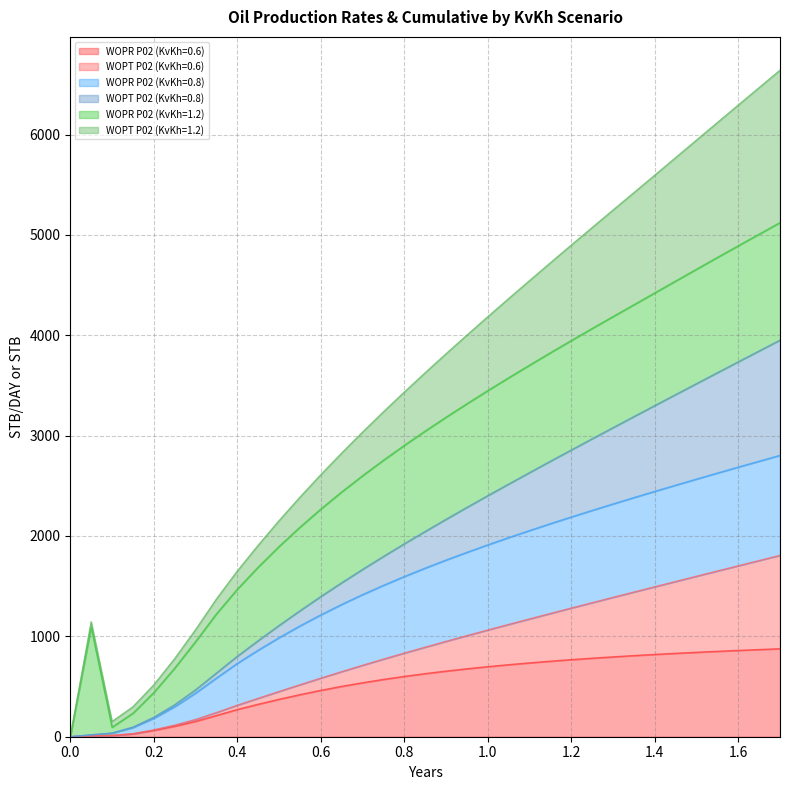

Does the chart have visible grid lines?

Yes